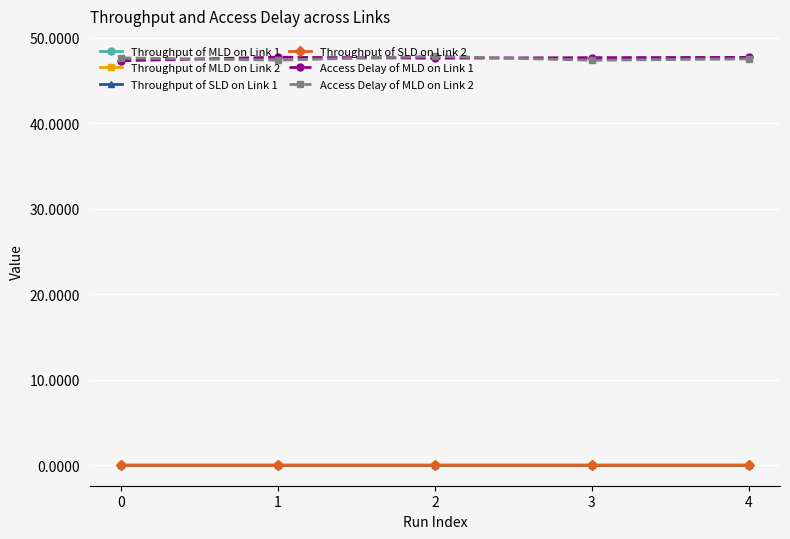

True or false: Throughput of SLD on Link 2 has more than 2 points higher than both neighbors.

False